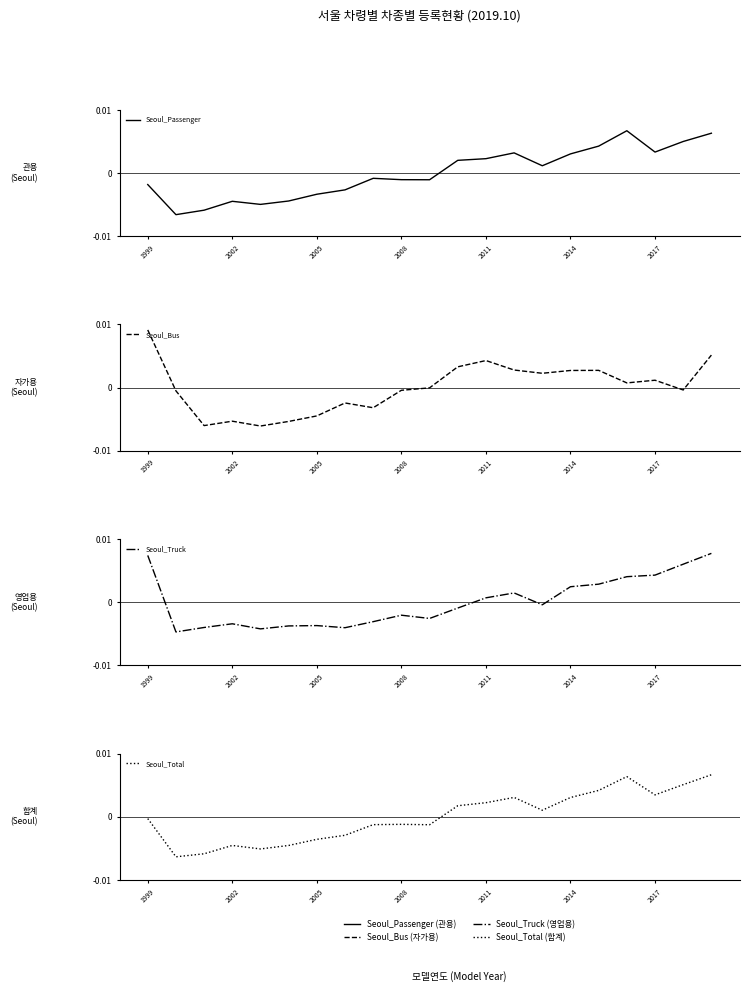

What position from the left is 2008?

10